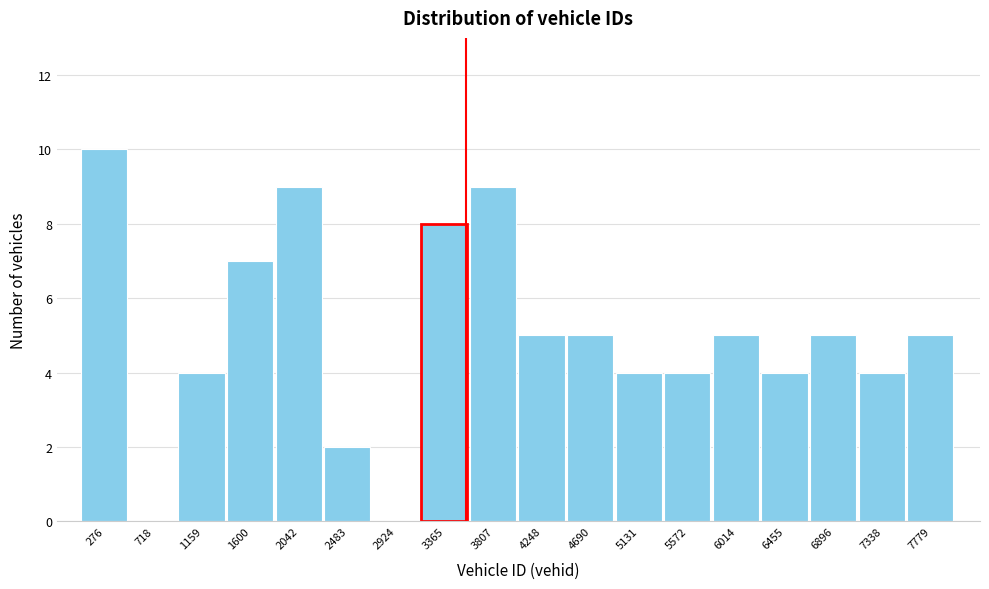

Reading left to right, transcribe this chart: for each bar, give the range it covers on the x-axis and its height. Neither the bar edges nor the heights are printed on the chart, so give them approximately, as read against the axes.

50 to 500: 10
500 to 950: 0
950 to 1400: 4
1400 to 1800: 7
1800 to 2250: 9
2250 to 2700: 2
2700 to 3150: 0
3150 to 3600: 8
3600 to 4050: 9
4050 to 4450: 5
4450 to 4900: 5
4900 to 5350: 4
5350 to 5800: 4
5800 to 6250: 5
6250 to 6700: 4
6700 to 7100: 5
7100 to 7550: 4
7550 to 8000: 5